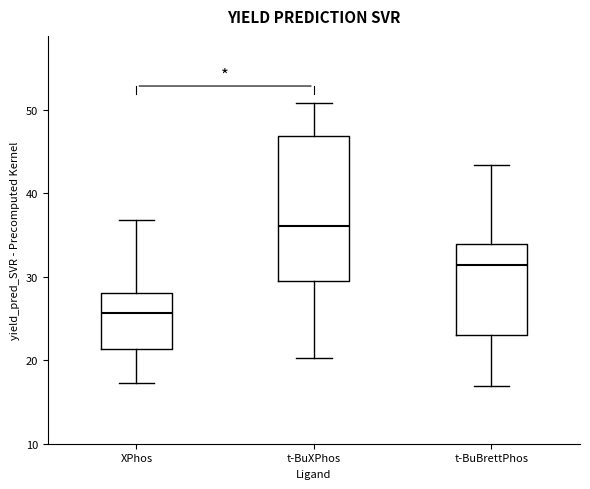

Reading left to right, transcribe this box plot: for each box, give where its median line is, the range the box spans, and where its two whiskers end, as read against the y-axis. The values are not printed on the chart, so give them approximately, as read against the axis.

XPhos: median 26, box 21 to 28, whiskers 17 to 37
t-BuXPhos: median 36, box 29 to 47, whiskers 20 to 51
t-BuBrettPhos: median 31, box 23 to 34, whiskers 17 to 43